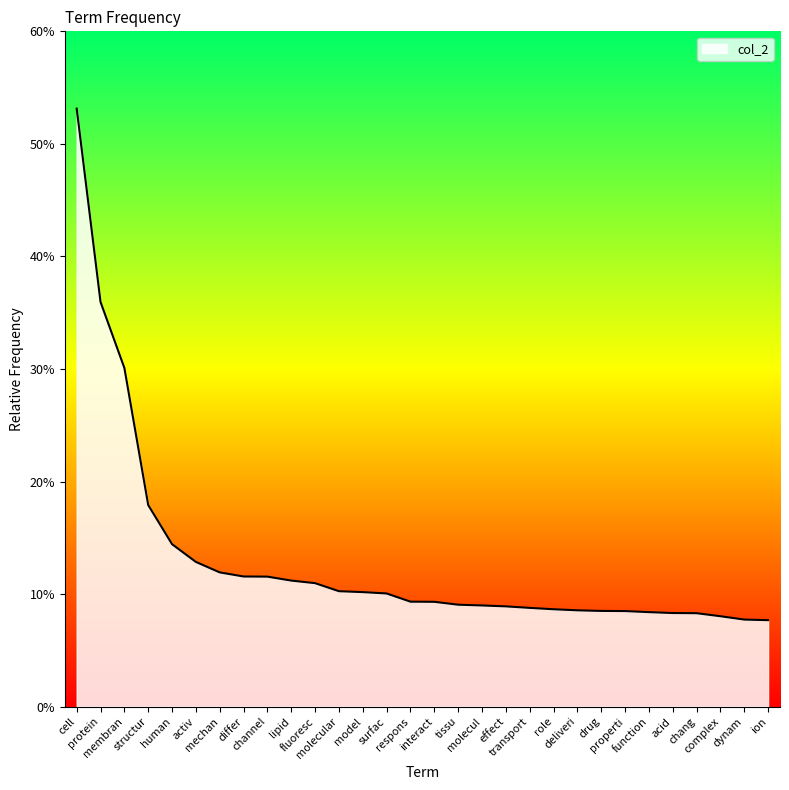

Which label corresponds to the largest value in the chart?

cell